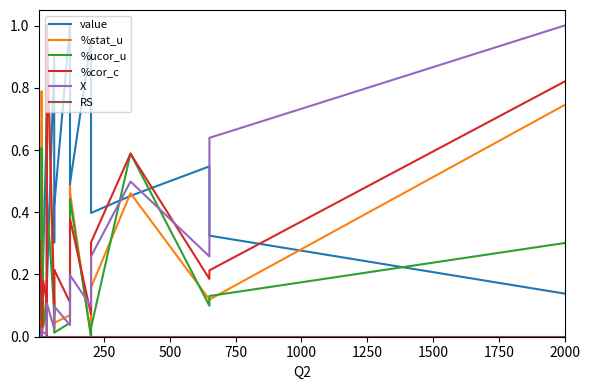

What is the sum of all value values?

9.9